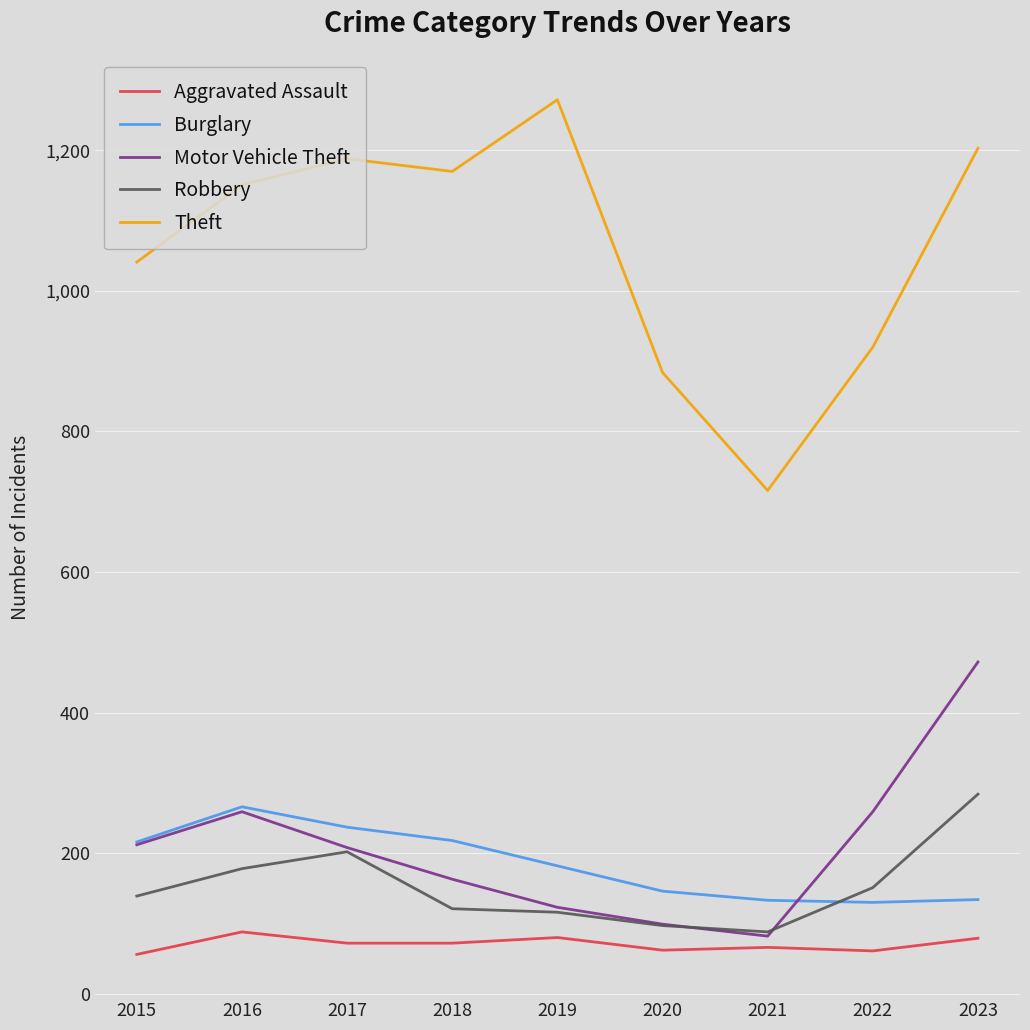

How many interior local valleys does the Motor Vehicle Theft series have?

1